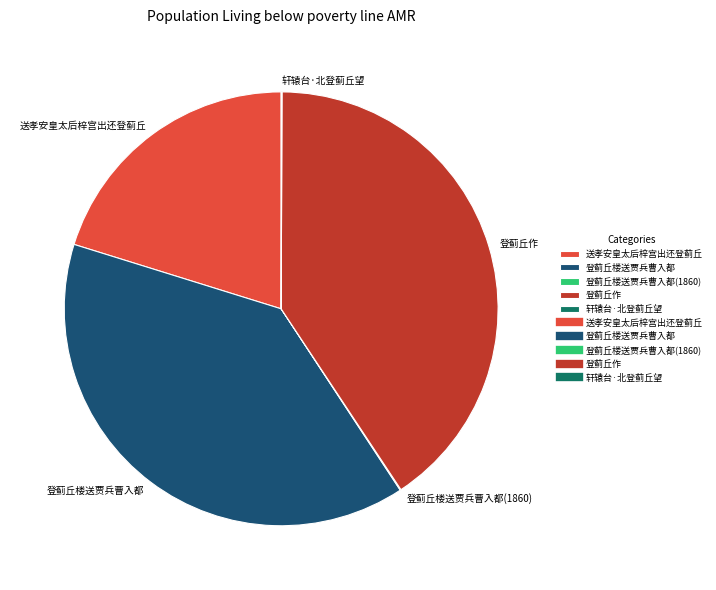

Is there a majority slice in this chart?

No